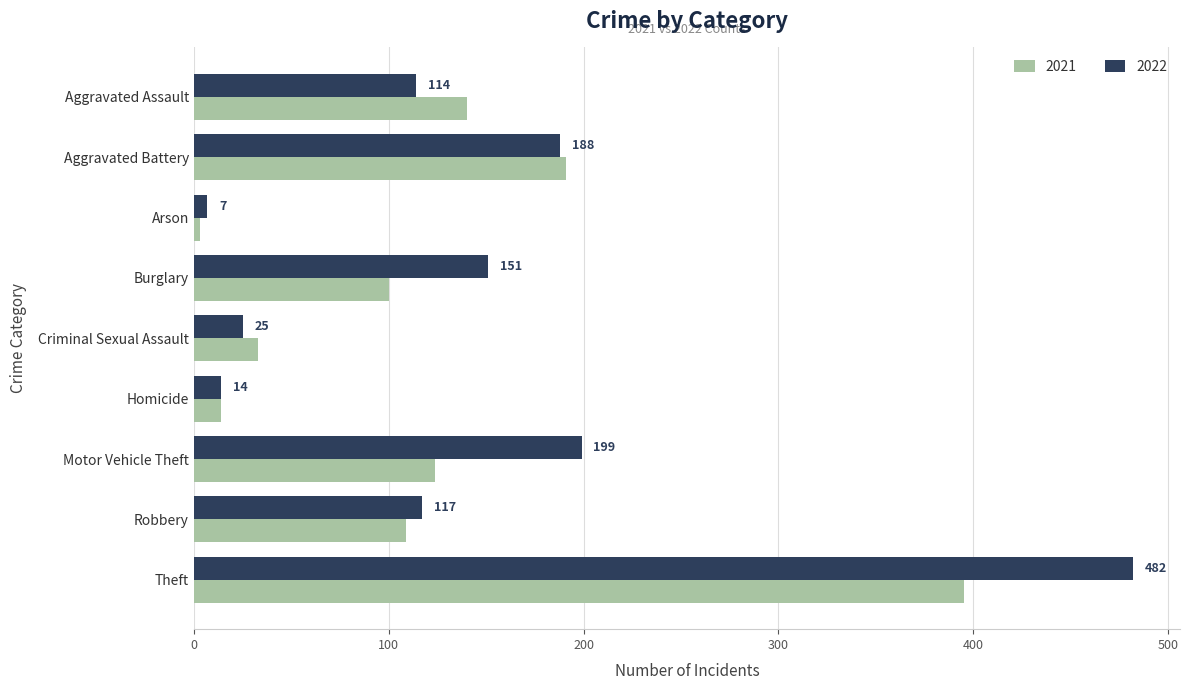

How many categories are shown in the chart?

9